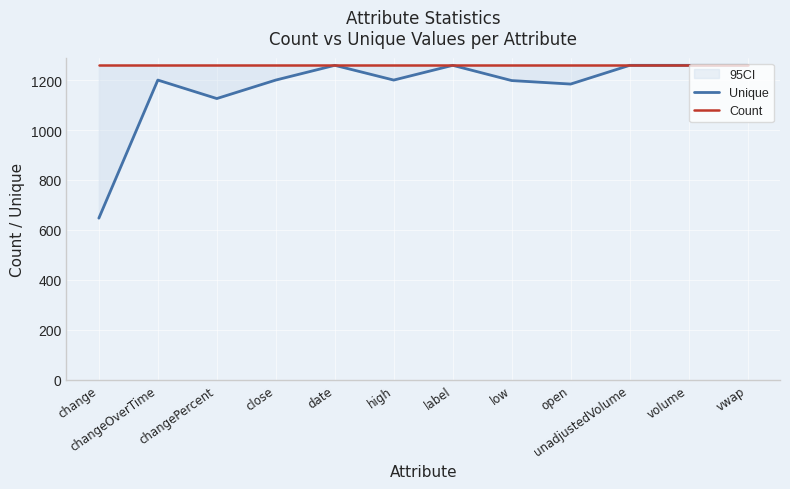

How many lines are shown in the chart?

2